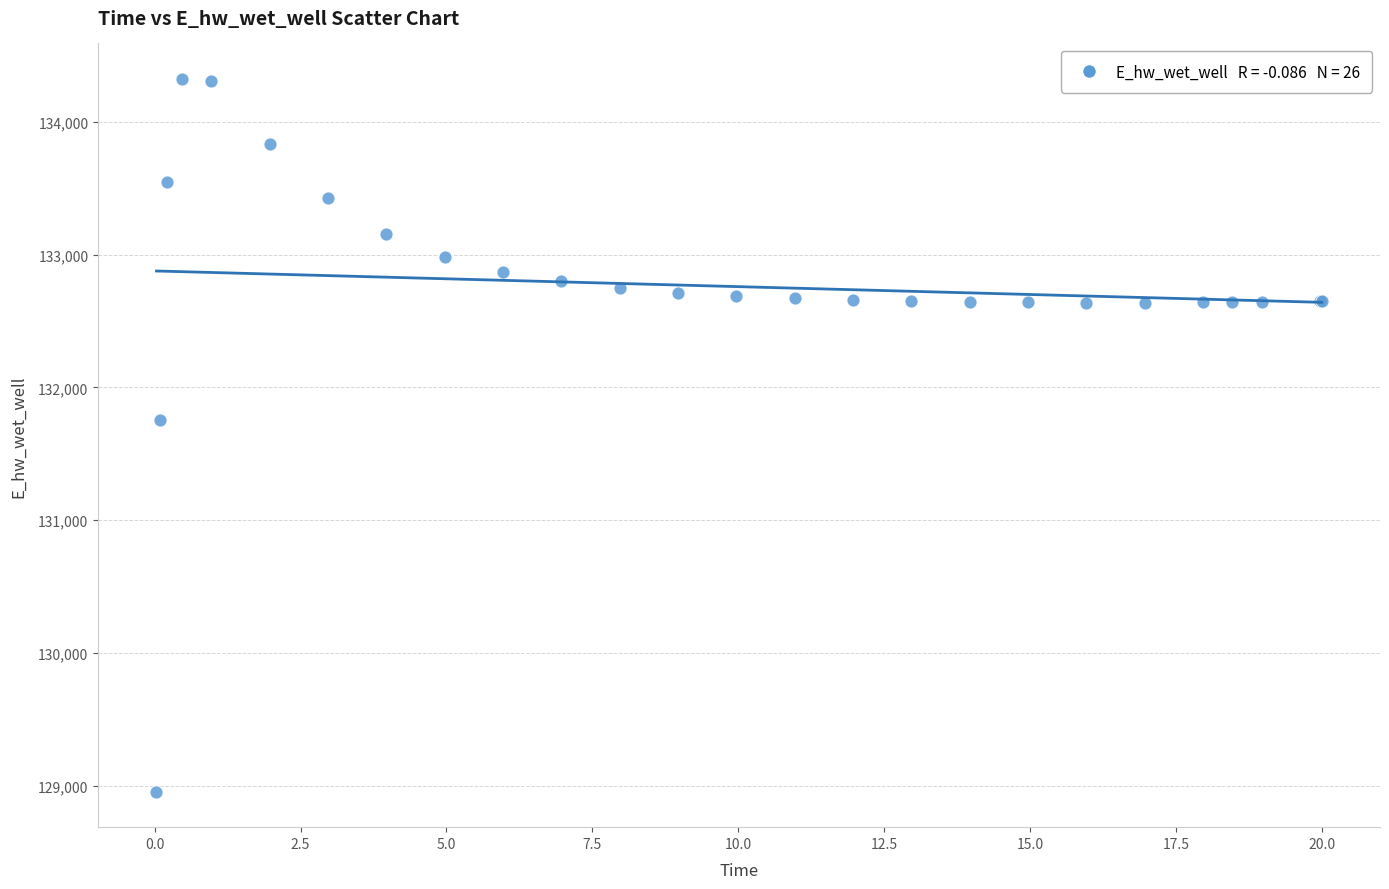

What Y value in the scatter plot is closest to 131639?

131755.2